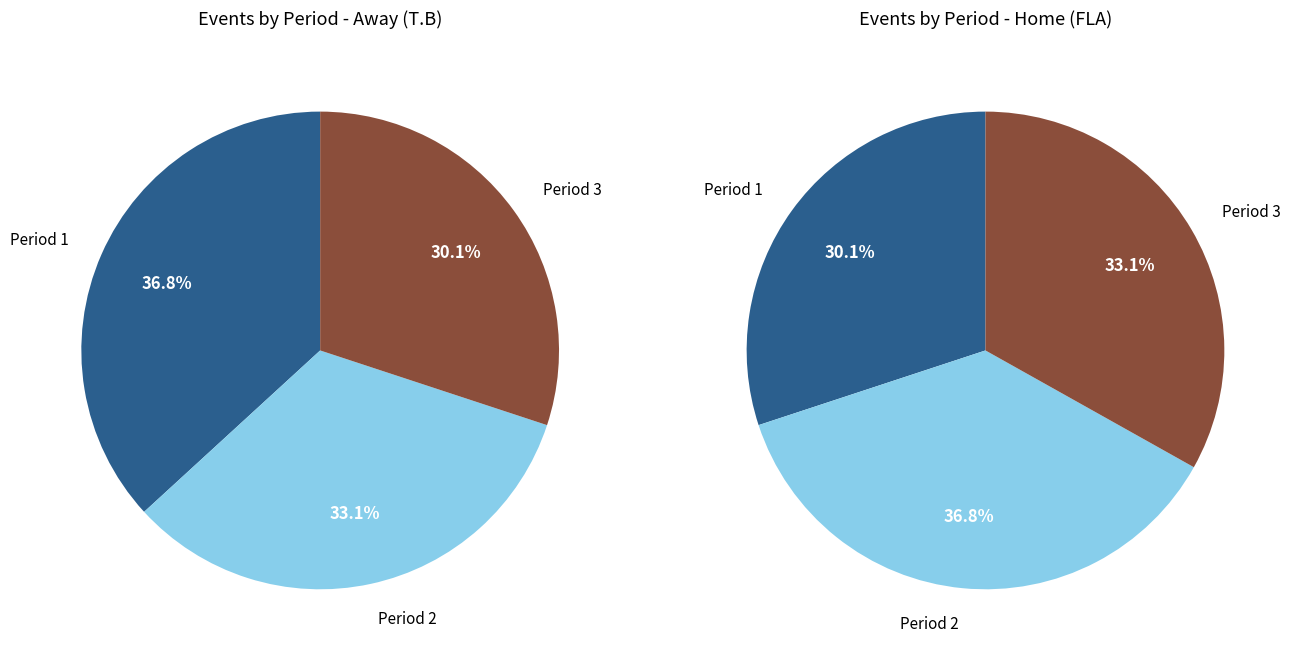

Which category has the biggest portion of the pie?

Period 1